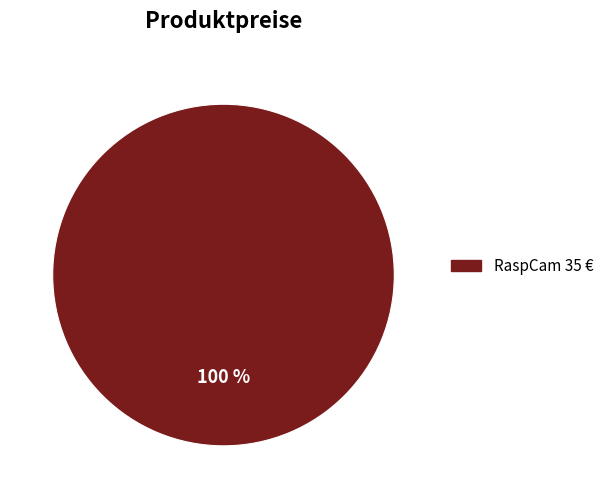

Is there any slice that represents more than half of the pie?

Yes